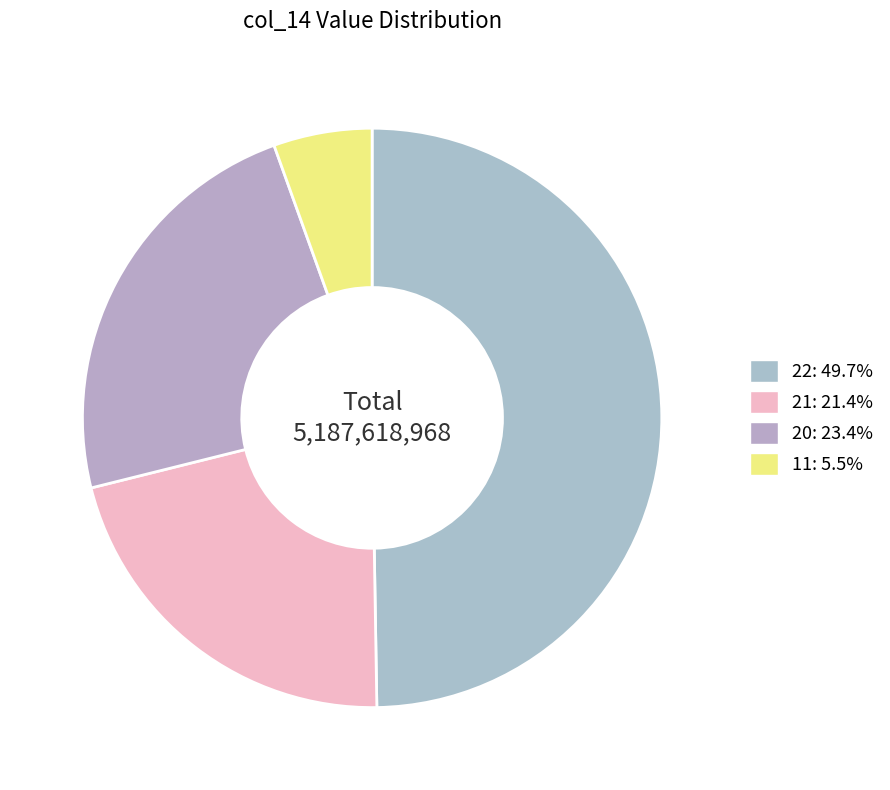

What is the smallest slice in the pie chart?

11